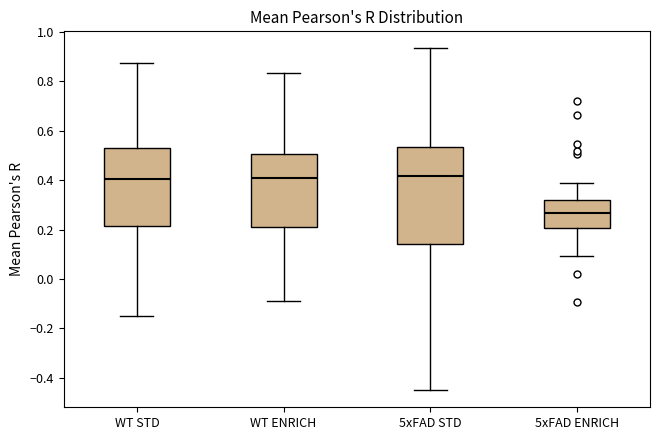

Which box has the lowest median line?

5xFAD ENRICH